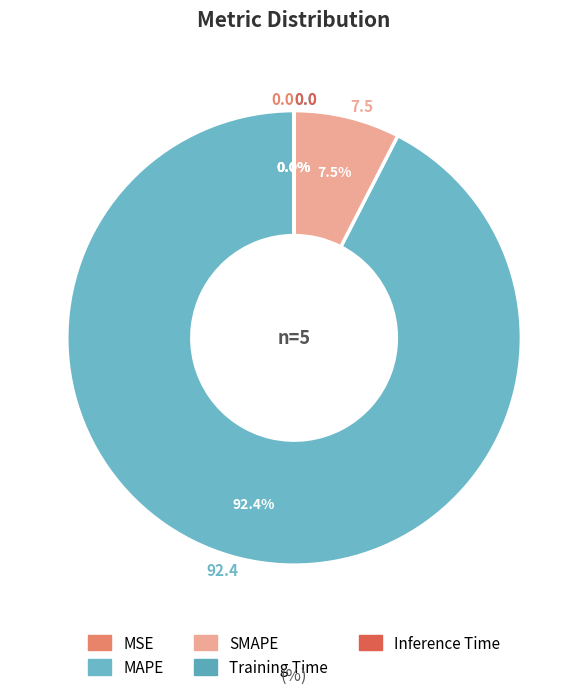

Is it true that Training Time is 0% of the pie?

True